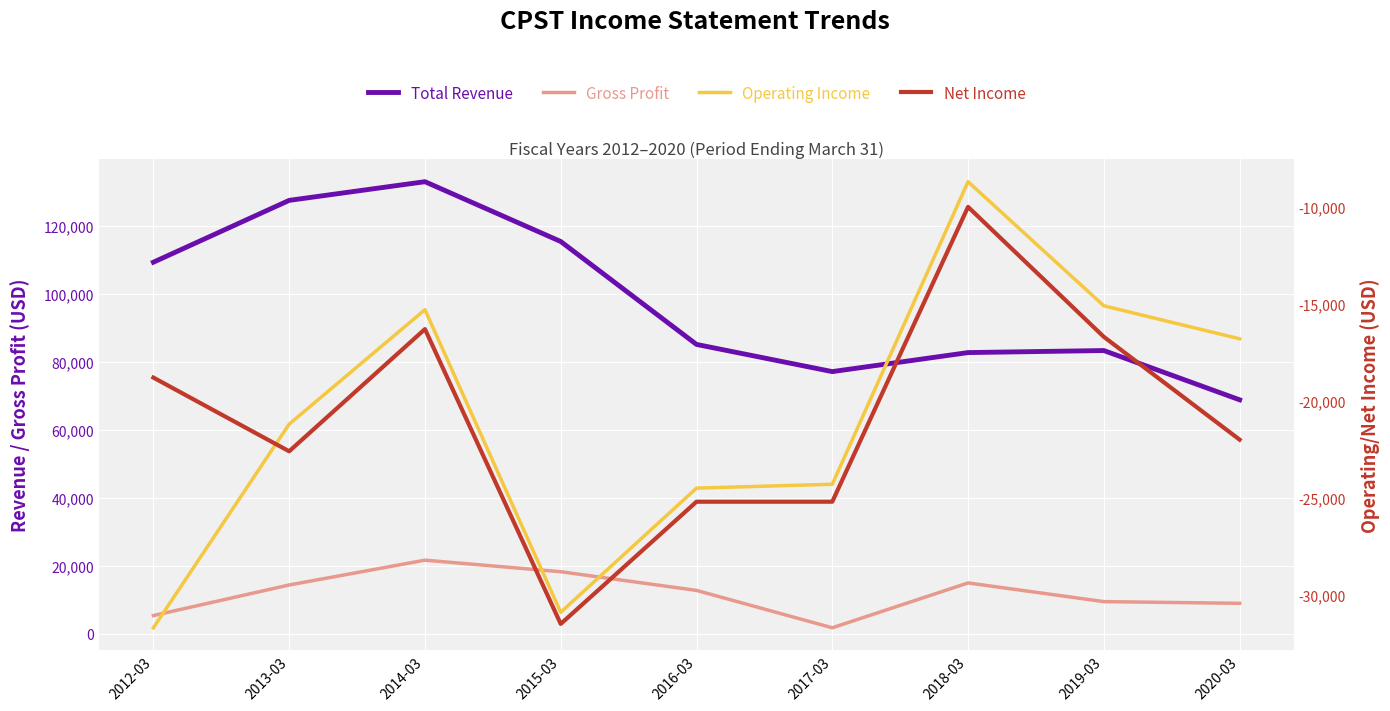

What is the sum of all Operating Income values?

-188500